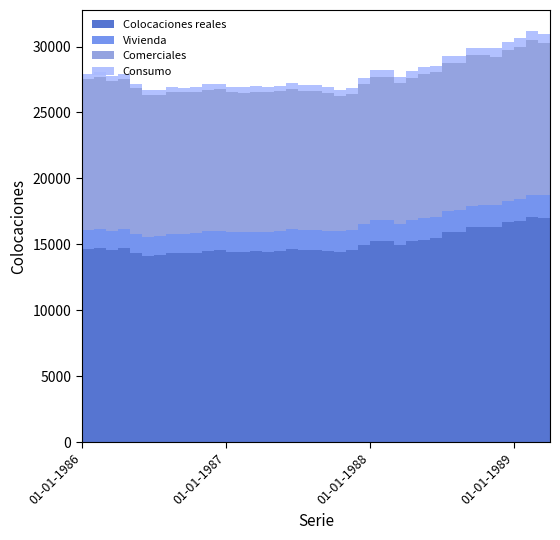

Reading right to left, list all the values displayed in this chart.

Colocaciones reales: 01-04-1989=17165	01-03-1989=17009	01-02-1989=17063	01-01-1989=16784	01-12-1988=16658	01-11-1988=16350	01-10-1988=16322	01-09-1988=16307	01-08-1988=15962	01-07-1988=15898	01-06-1988=15491	01-05-1988=15359	01-04-1988=15219	01-03-1988=14953	01-02-1988=15243	01-01-1988=15238	01-12-1987=14937	01-11-1987=14548	01-10-1987=14453	01-09-1987=14518	01-08-1987=14599	01-07-1987=14571	01-06-1987=14644	01-05-1987=14515	01-04-1987=14439	01-03-1987=14457	01-02-1987=14433	01-01-1987=14437	01-12-1986=14534	01-11-1986=14502	01-10-1986=14379	01-09-1986=14342	01-08-1986=14334	01-07-1986=14177	01-06-1986=14120	01-05-1986=14356	01-04-1986=14718	01-03-1986=14594	01-02-1986=14755	01-01-1986=14676
Vivienda: 01-04-1989=1715	01-03-1989=1703	01-02-1989=1706	01-01-1989=1668	01-12-1988=1635	01-11-1988=1639	01-10-1988=1632	01-09-1988=1624	01-08-1988=1606	01-07-1988=1614	01-06-1988=1612	01-05-1988=1615	01-04-1988=1607	01-03-1988=1579	01-02-1988=1595	01-01-1988=1582	01-12-1987=1577	01-11-1987=1539	01-10-1987=1529	01-09-1987=1510	01-08-1987=1512	01-07-1987=1509	01-06-1987=1522	01-05-1987=1513	01-04-1987=1502	01-03-1987=1507	01-02-1987=1505	01-01-1987=1504	01-12-1986=1510	01-11-1986=1473	01-10-1986=1465	01-09-1986=1461	01-08-1986=1456	01-07-1986=1433	01-06-1986=1427	01-05-1986=1440	01-04-1986=1418	01-03-1986=1413	01-02-1986=1410	01-01-1986=1395
Comerciales: 01-04-1989=11634	01-03-1989=11559	01-02-1989=11705	01-01-1989=11522	01-12-1988=11449	01-11-1988=11251	01-10-1988=11375	01-09-1988=11391	01-08-1988=11193	01-07-1988=11228	01-06-1988=10940	01-05-1988=10937	01-04-1988=10813	01-03-1988=10666	01-02-1988=10882	01-01-1988=10896	01-12-1987=10609	01-11-1987=10297	01-10-1987=10287	01-09-1987=10435	01-08-1987=10511	01-07-1987=10560	01-06-1987=10635	01-05-1987=10575	01-04-1987=10591	01-03-1987=10613	01-02-1987=10561	01-01-1987=10610	01-12-1986=10757	01-11-1986=10761	01-10-1986=10718	01-09-1986=10722	01-08-1986=10791	01-07-1986=10737	01-06-1986=10784	01-05-1986=11032	01-04-1986=11426	01-03-1986=11356	01-02-1986=11524	01-01-1986=11459
Consumo: 01-04-1989=695	01-03-1989=689	01-02-1989=683	01-01-1989=671	01-12-1988=636	01-11-1988=626	01-10-1988=582	01-09-1988=566	01-08-1988=544	01-07-1988=529	01-06-1988=514	01-05-1988=511	01-04-1988=512	01-03-1988=506	01-02-1988=498	01-01-1988=492	01-12-1987=471	01-11-1987=457	01-10-1987=438	01-09-1987=430	01-08-1987=427	01-07-1987=422	01-06-1987=419	01-05-1987=416	01-04-1987=419	01-03-1987=420	01-02-1987=415	01-01-1987=412	01-12-1986=391	01-11-1986=386	01-10-1986=365	01-09-1986=364	01-08-1986=365	01-07-1986=361	01-06-1986=370	01-05-1986=362	01-04-1986=367	01-03-1986=369	01-02-1986=368	01-01-1986=364